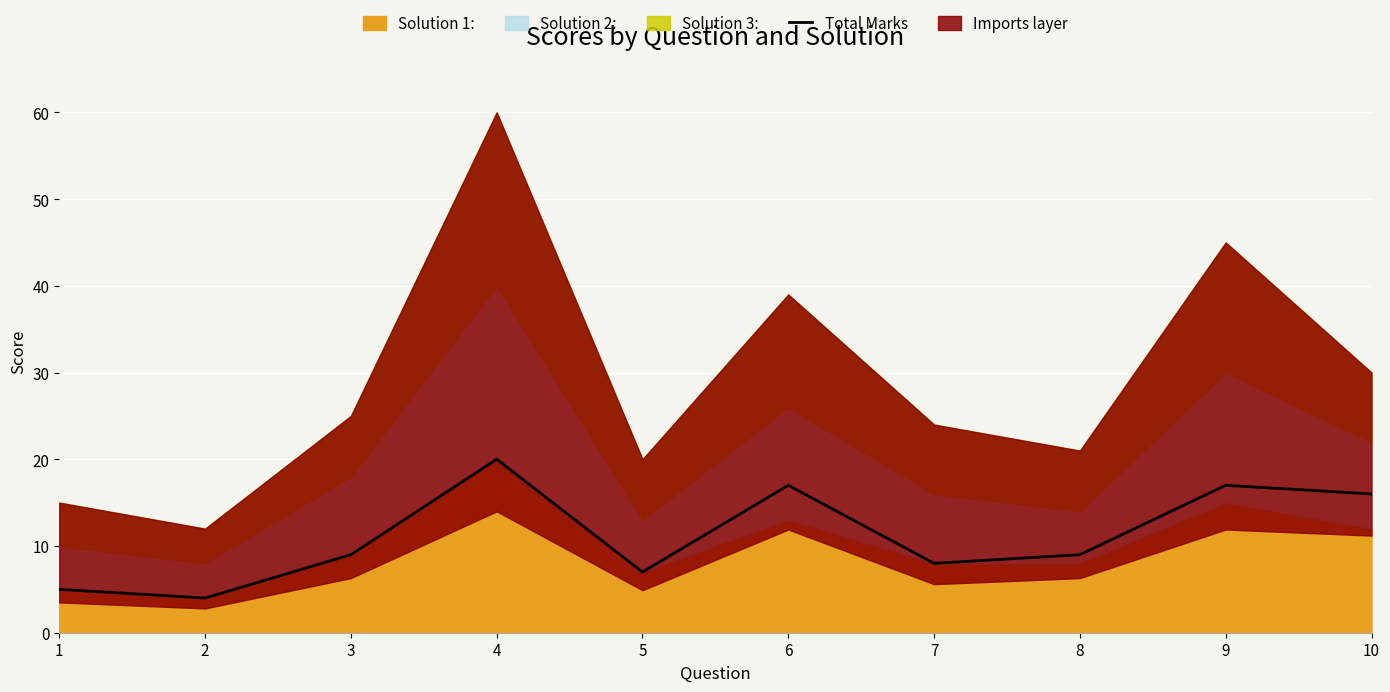

What is the sum of all values?

112